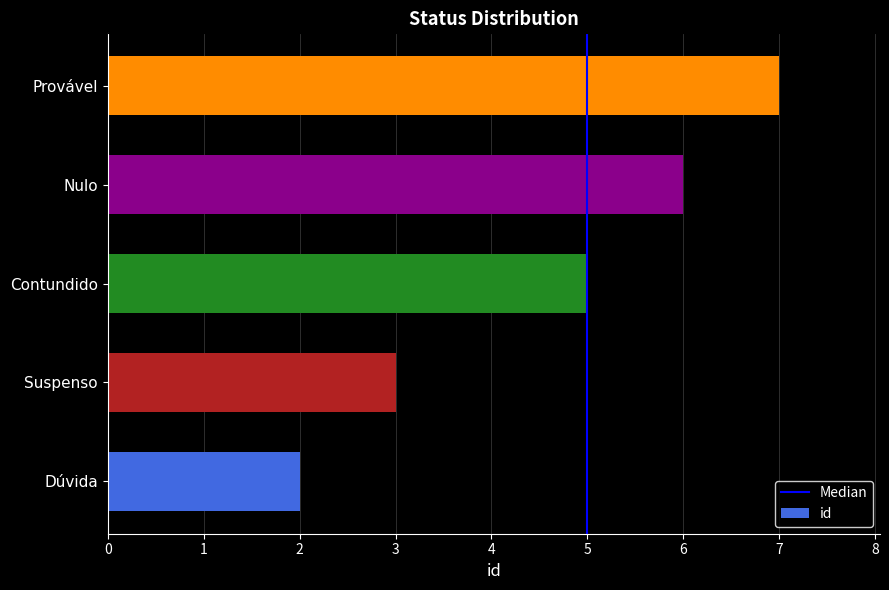

Which label corresponds to the smallest value in the chart?

Dúvida